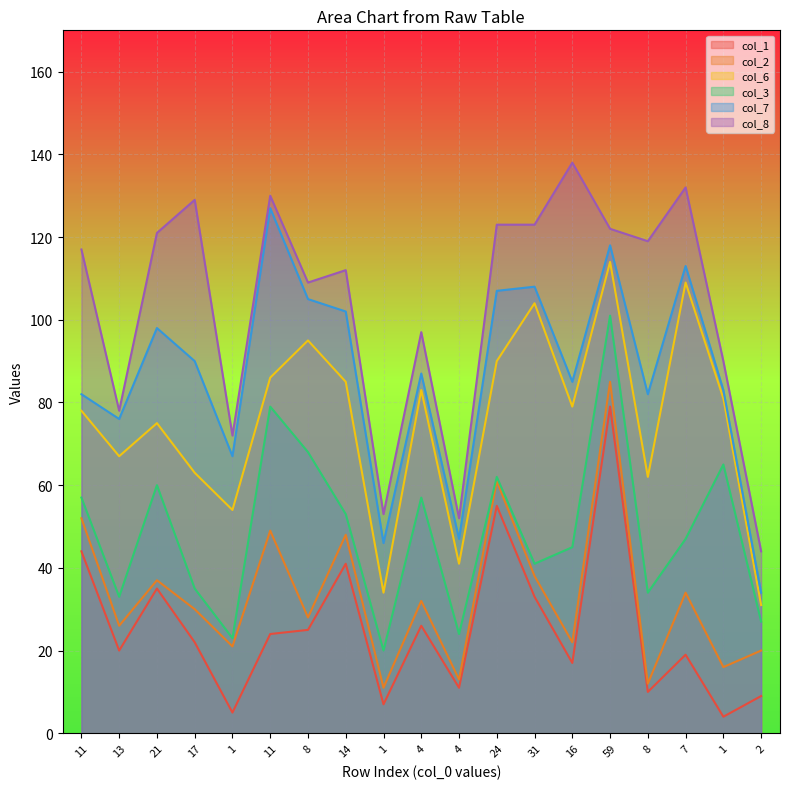

How many data points in col_3 are less than 47?

9